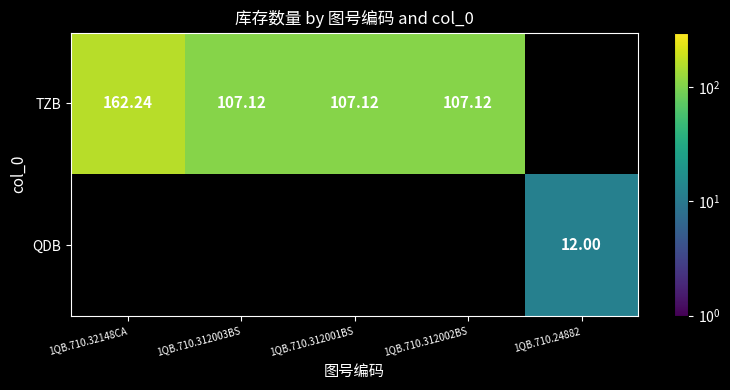

What is the difference between the maximum and minimum values in the TZB series?

55.1